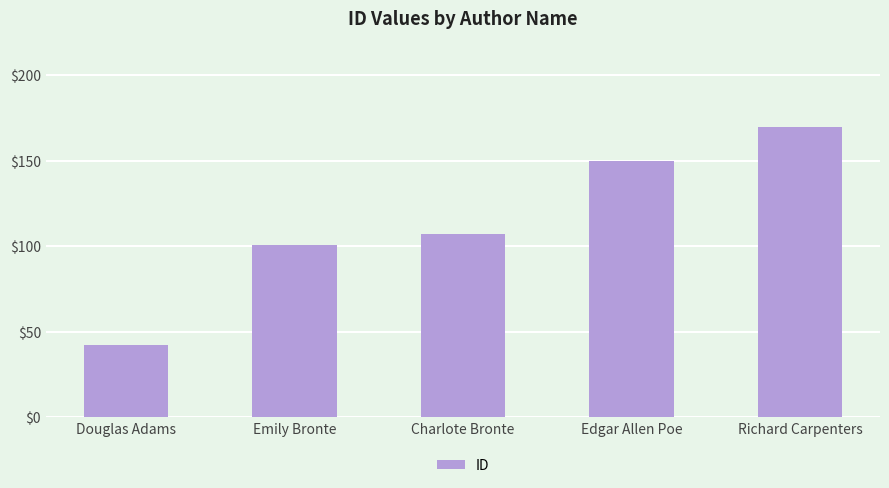

Rank the categories by value from highest to lowest.

Richard Carpenters, Edgar Allen Poe, Charlote Bronte, Emily Bronte, Douglas Adams